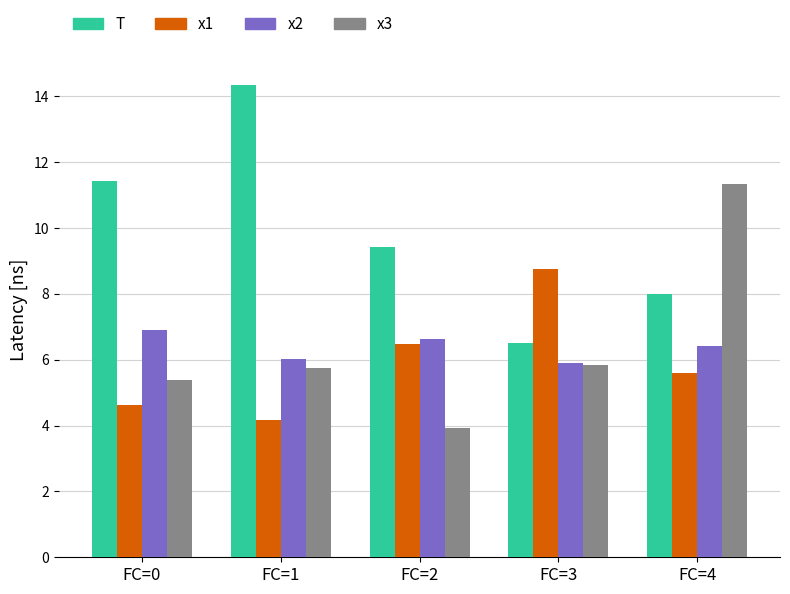

Which series changed the most between FC=1 and FC=3?

T